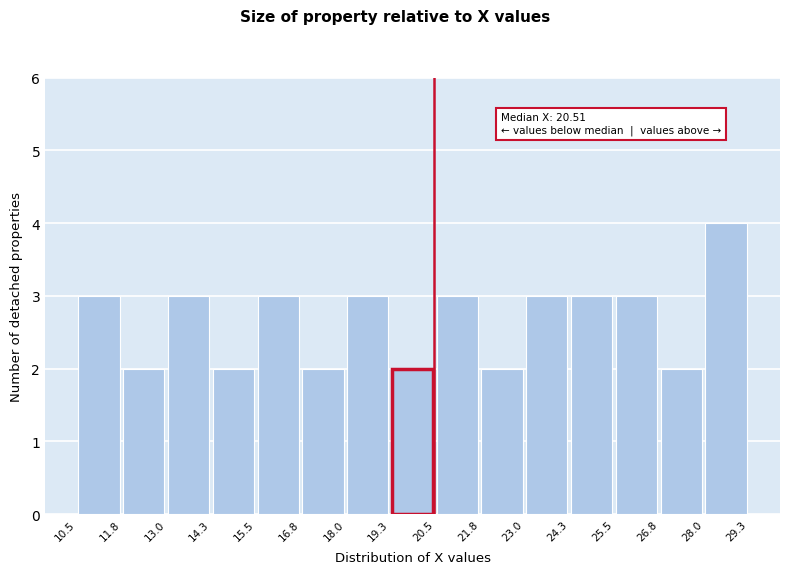

Which range on the x-axis has the tallest bar?

28.0 to 29.3